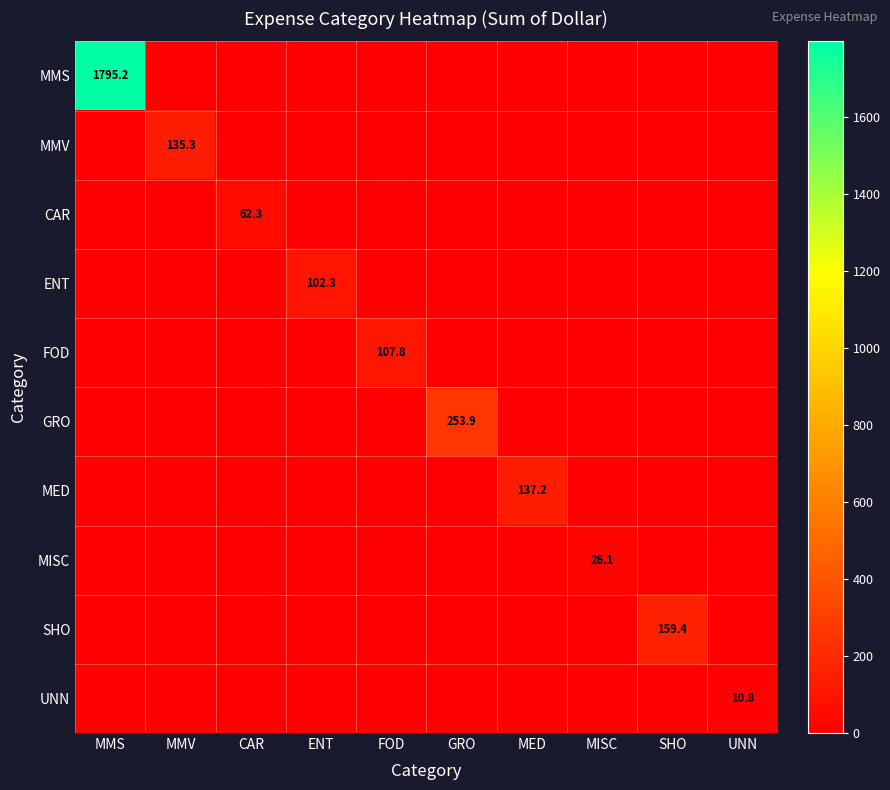

Is it true that SHO equals 91.0 at GRO?

False